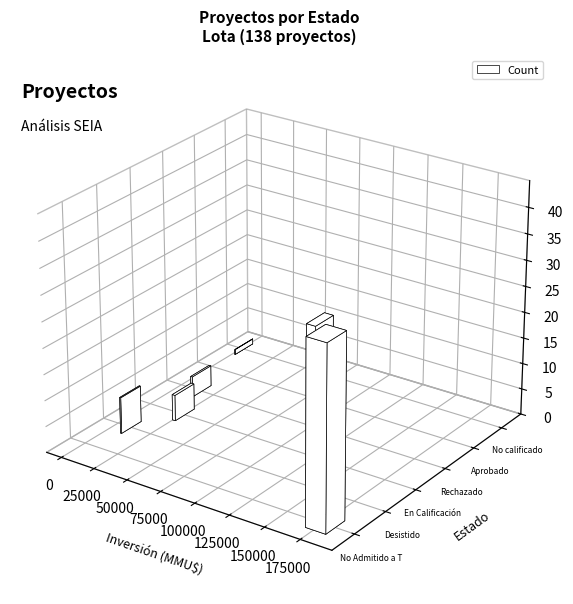

How many bars are there in each group?

2